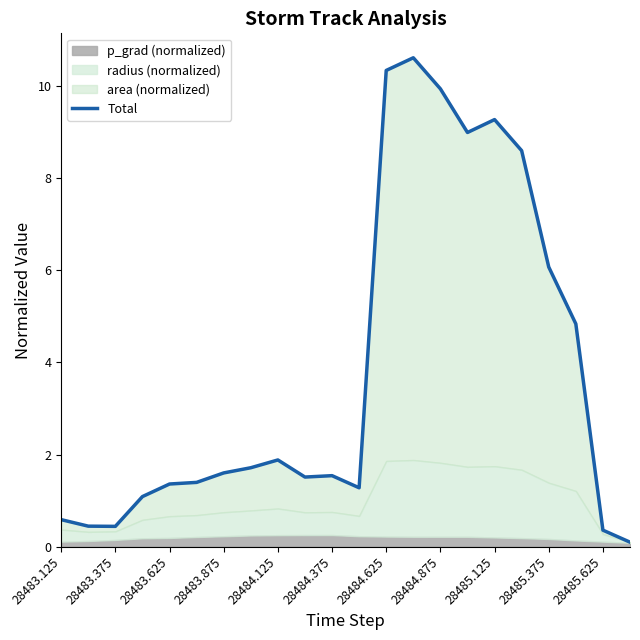

What is the greatest value displayed?

10.6